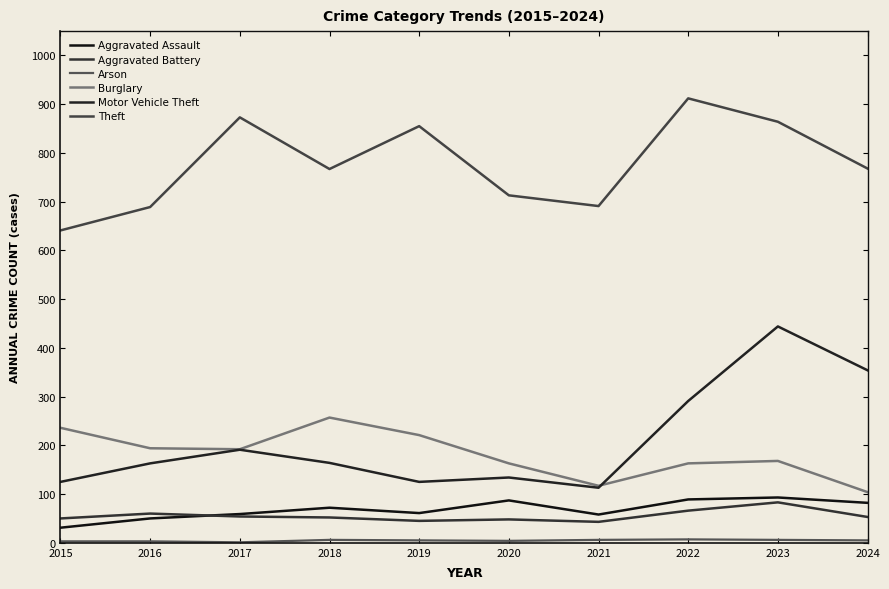

Does the chart have visible grid lines?

No